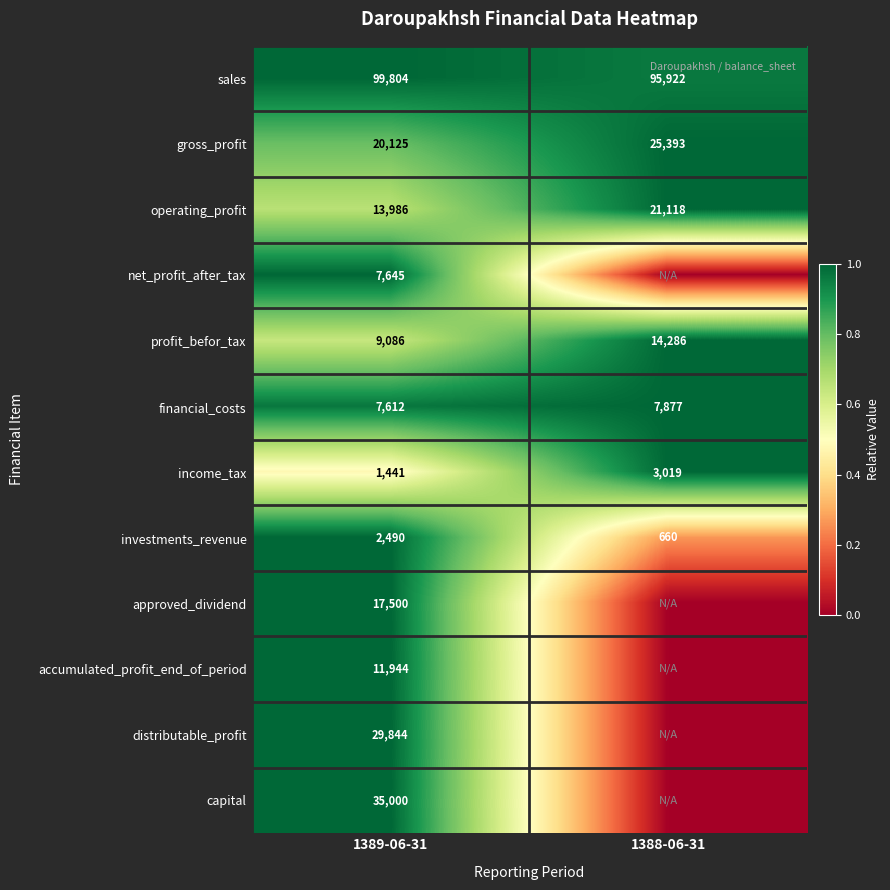

The net_profit_after_tax series shows 7645 at 1389-06-31. True or false?

True